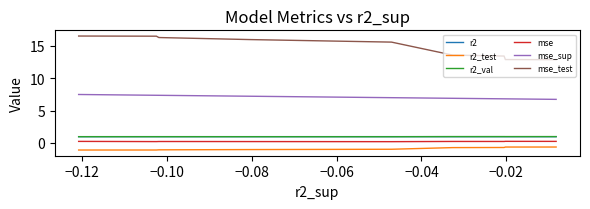

Count the mse values in the range 0 to 1.

10